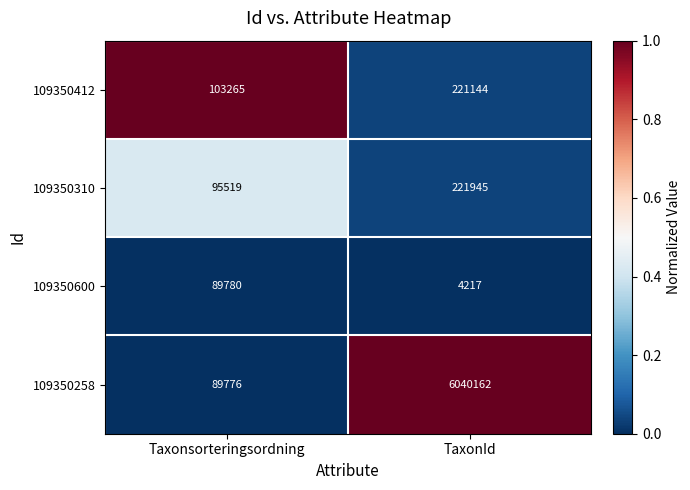

The value of 109350258 at TaxonId is 6040162. True or false?

True